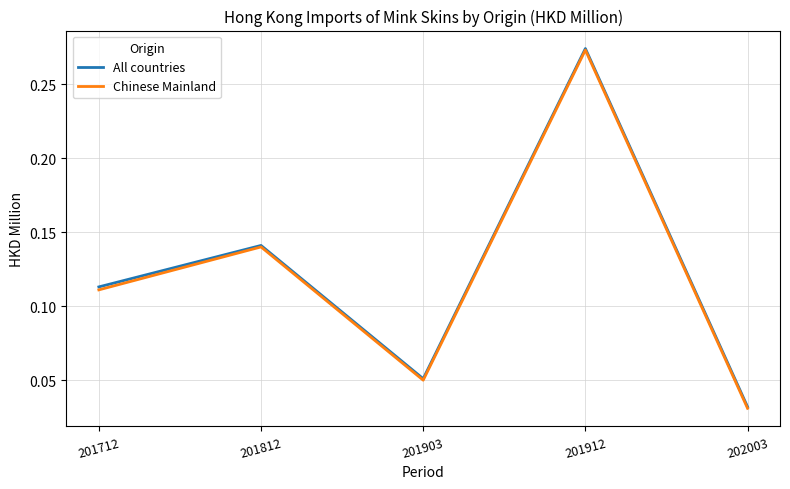

True or false: All countries and Chinese Mainland intersect in this chart.

False